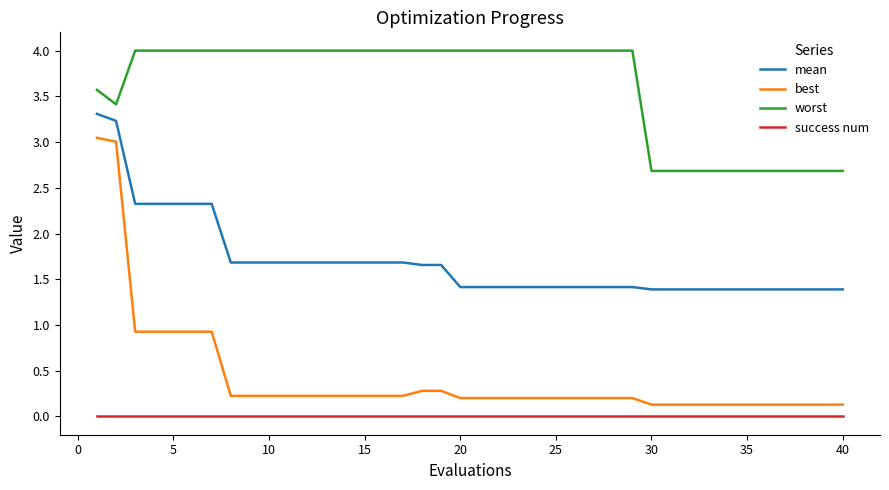

What is the greatest value displayed?

4.0